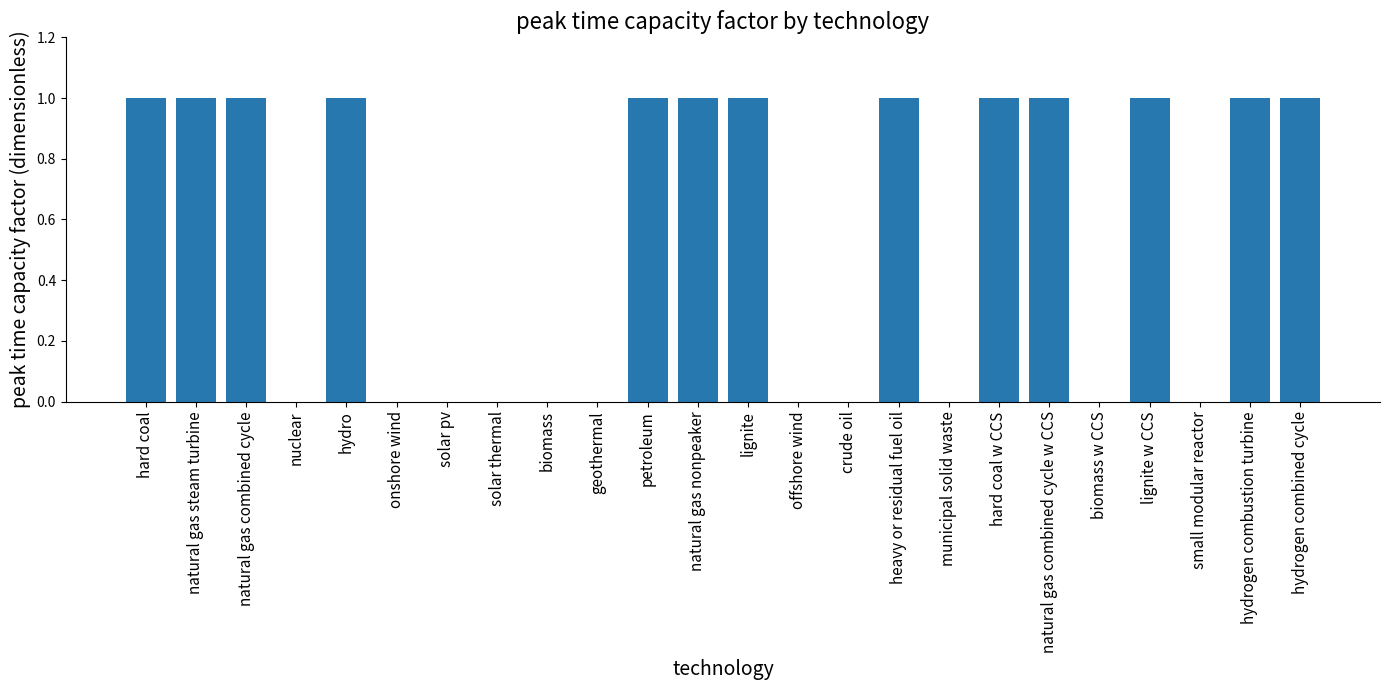

What is the sum of all values?

13